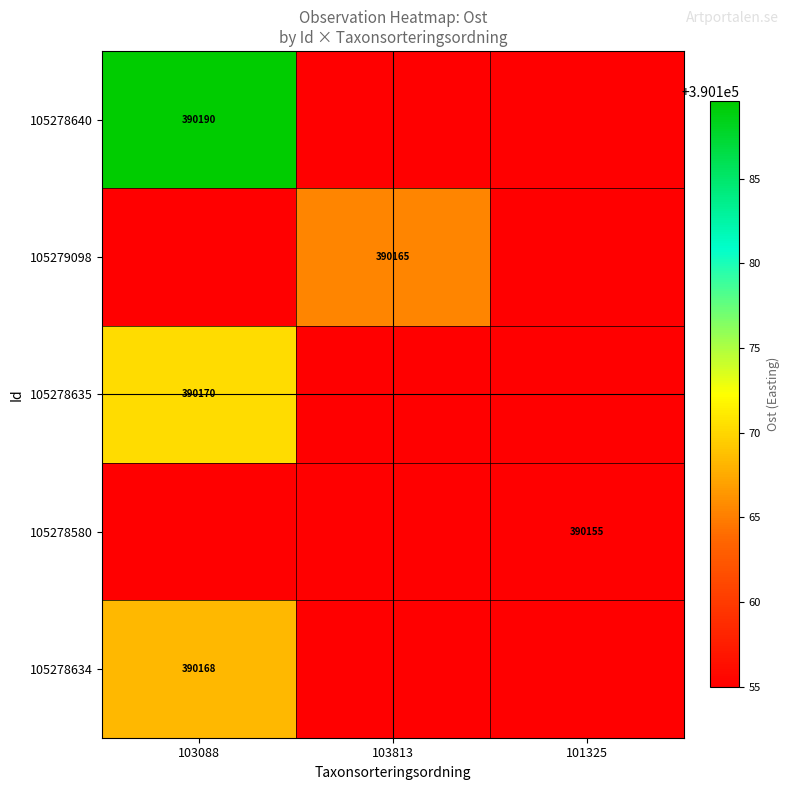

Which series has the largest total across all categories?

105278640